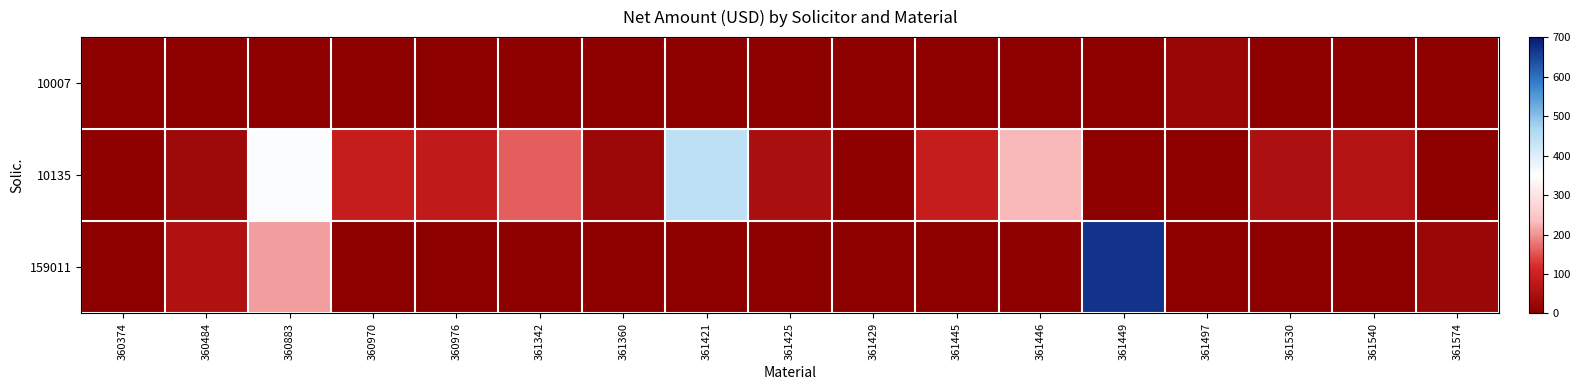

How many distinct data groups are displayed?

3